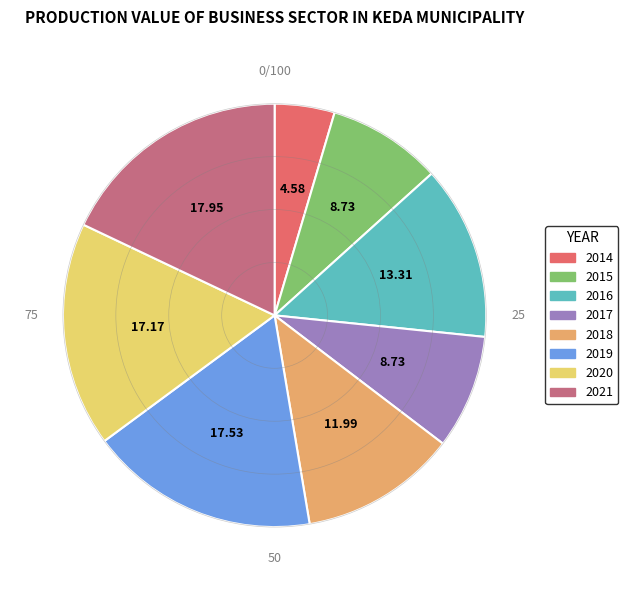

Do 2017 and 2018 together represent more than half of the pie?

No